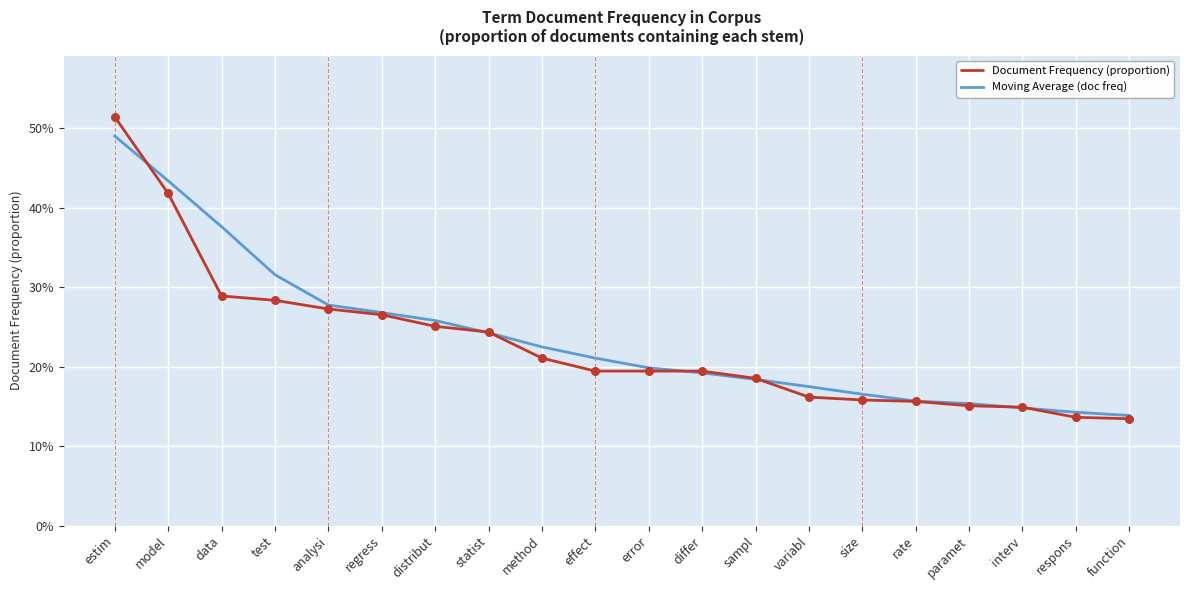

What are all the series names shown in the legend?

Document Frequency (proportion), Moving Average (doc freq)